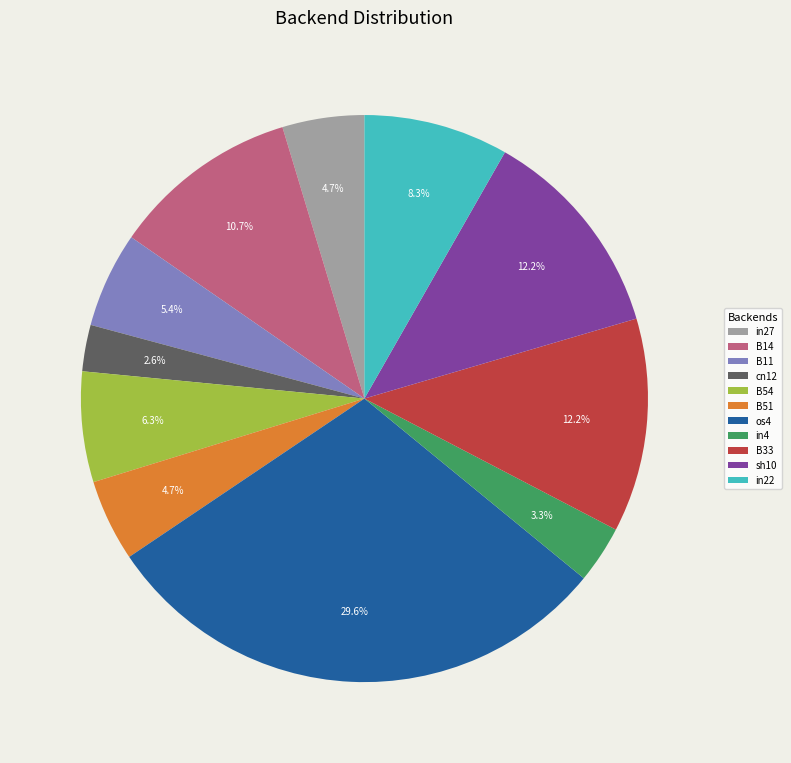

Combined, what portion of the pie is B11 and in27?

10.1%